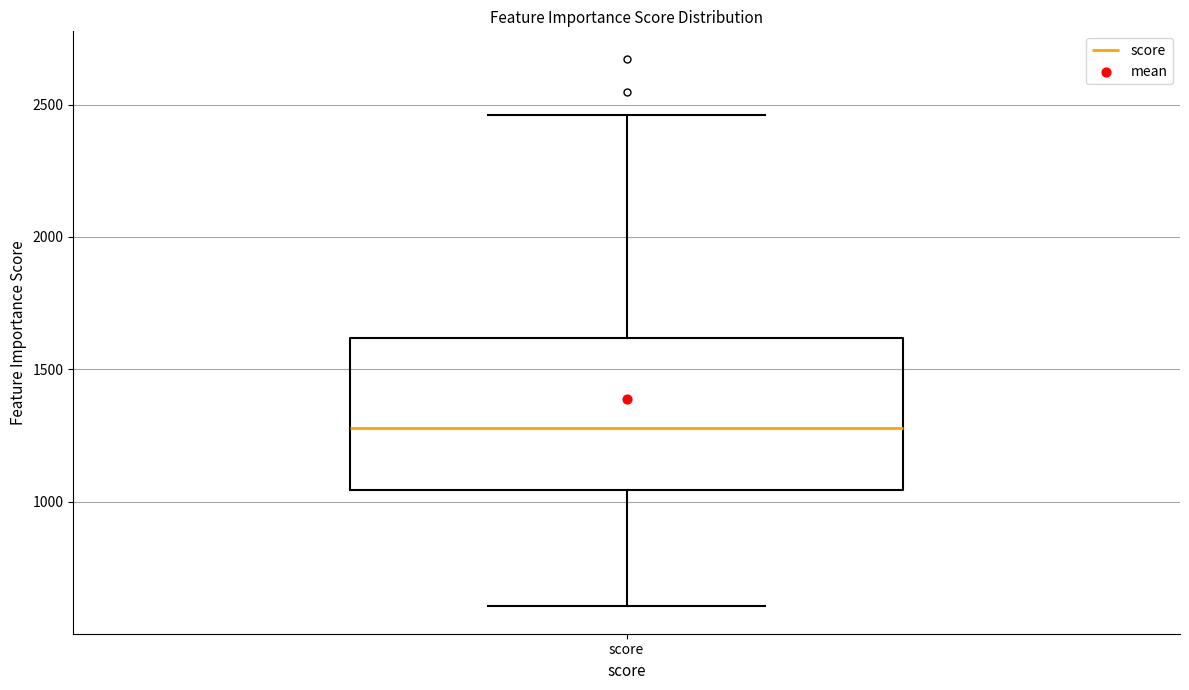

Transcribe this box plot: give where the median line is, the range the box spans, and where the two whiskers end, as read against the y-axis. The values are not printed on the chart, so give them approximately, as read against the axis.

median 1300, box 1050 to 1600, whiskers 600 to 2450